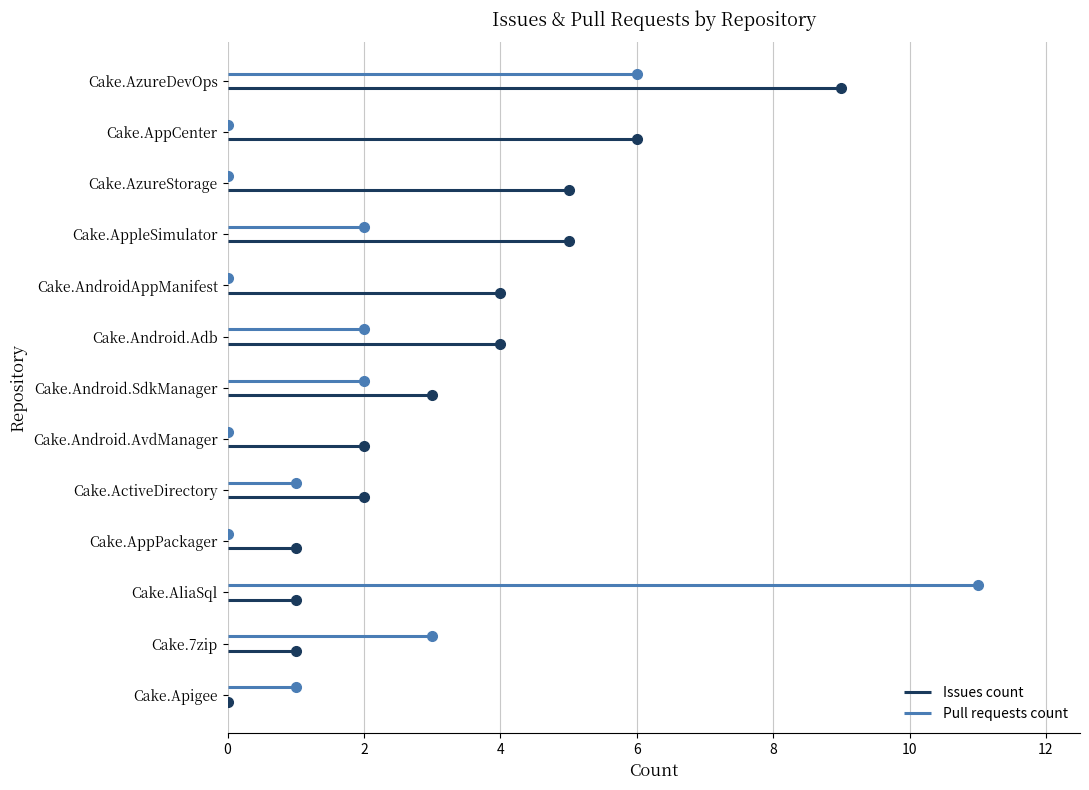

Which series has the widest spread of values?

Pull requests count